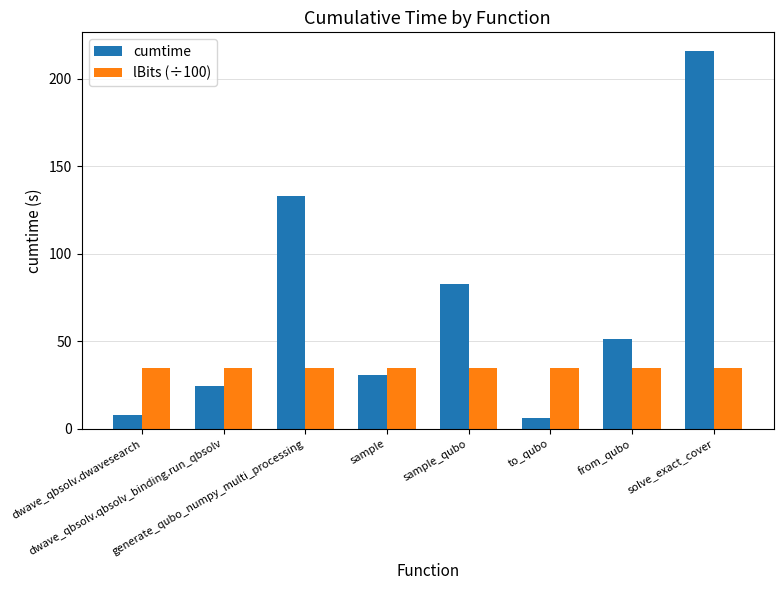

Which series has the largest range (max minus min)?

cumtime